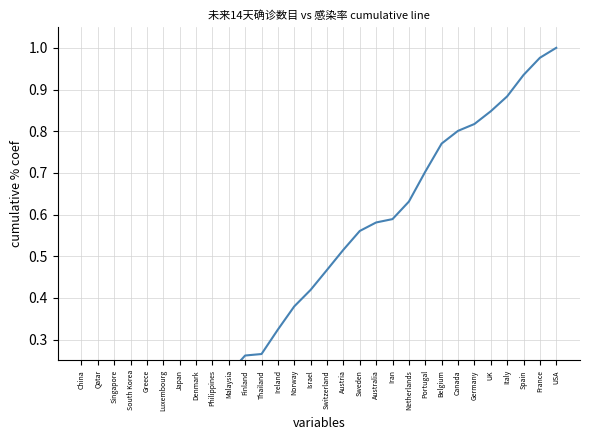

Reading left to right, extract all data points from this chart.

China=0.0	Qatar=0.0	Singapore=0.0	South Korea=0.0	Greece=0.0	Luxembourg=0.2	Japan=0.2	Denmark=0.2	Philippines=0.2	Malaysia=0.2	Finland=0.3	Thailand=0.3	Ireland=0.3	Norway=0.4	Israel=0.4	Switzerland=0.5	Austria=0.5	Sweden=0.6	Australia=0.6	Iran=0.6	Netherlands=0.6	Portugal=0.7	Belgium=0.8	Canada=0.8	Germany=0.8	UK=0.8	Italy=0.9	Spain=0.9	France=1.0	USA=1.0